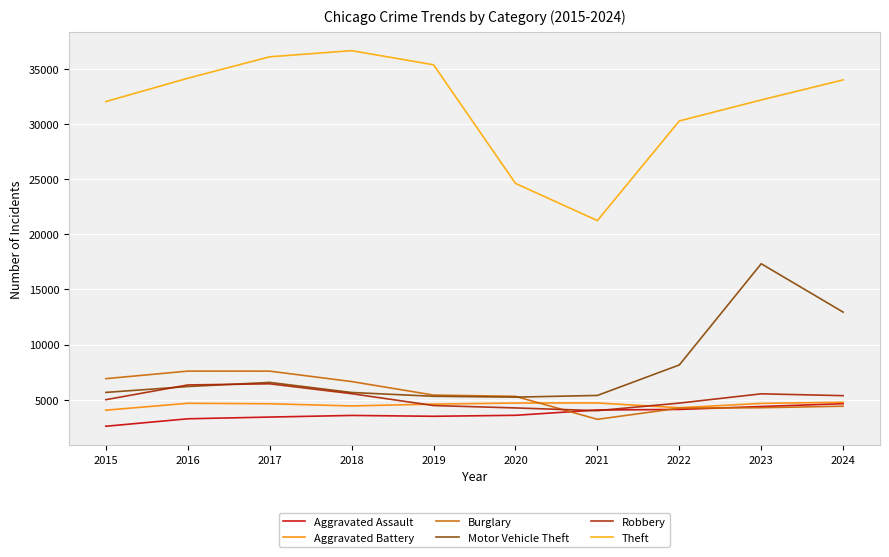

How many values in the Aggravated Assault series are below 3572?

5